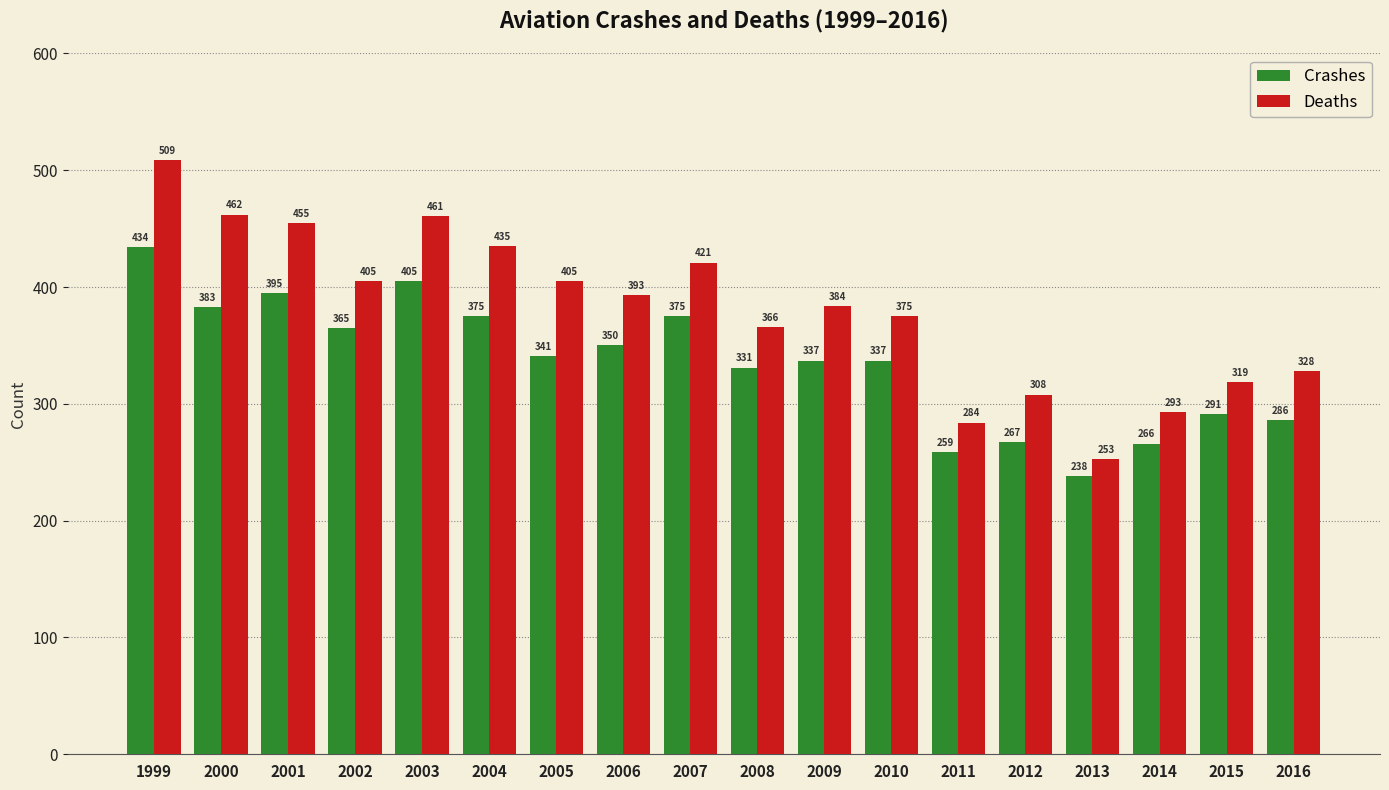

What is the approximate value of Crashes at 2006, to the nearest 10?

350